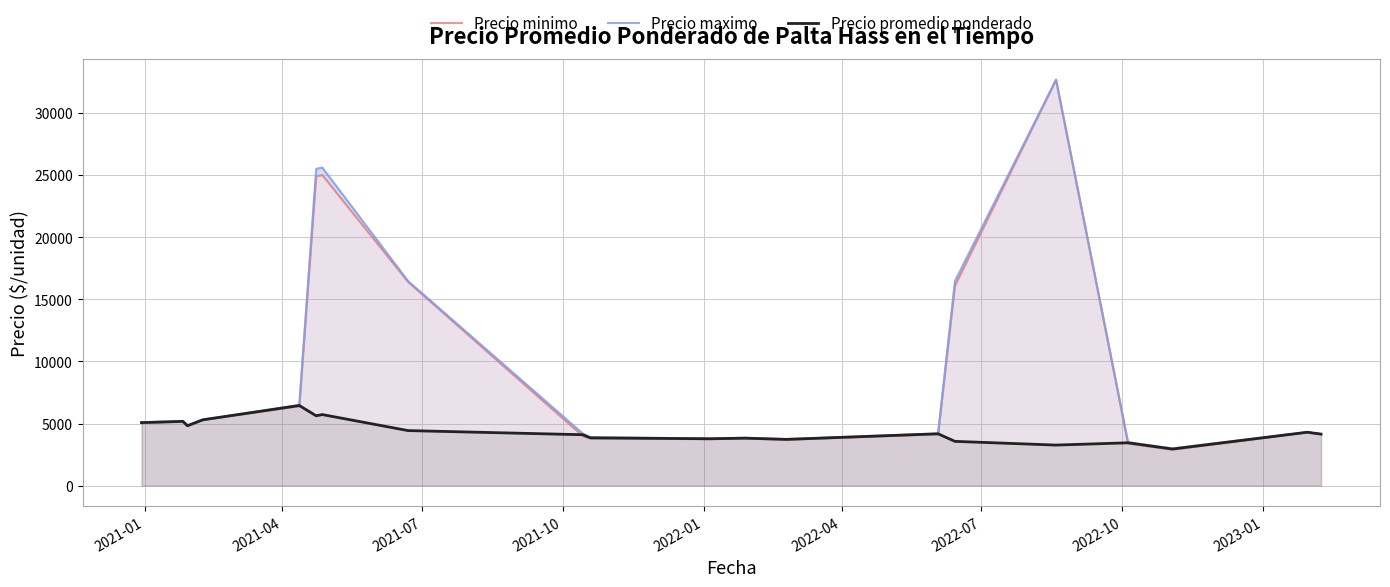

What is the lowest value of the Precio promedio ponderado series?

2950.0